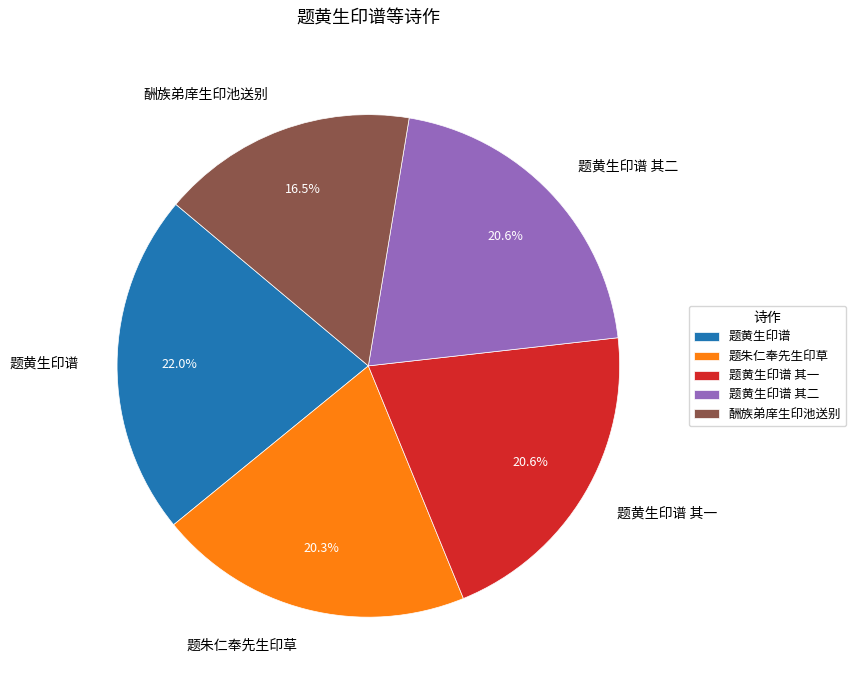

To the nearest percent, what percentage of the pie is 题黄生印谱 其一?

21%